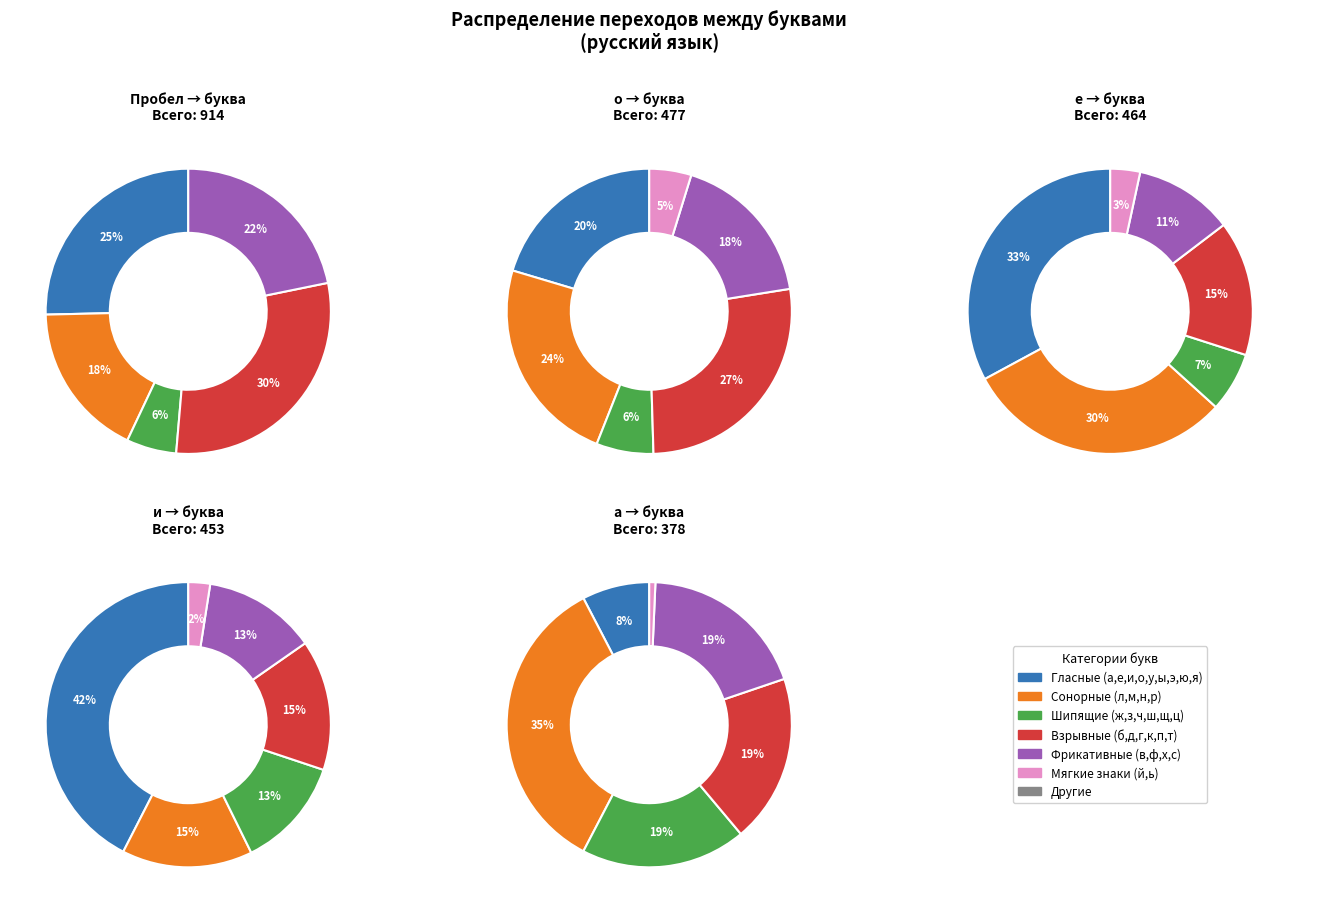

Does а account for over 50% of the chart?

No